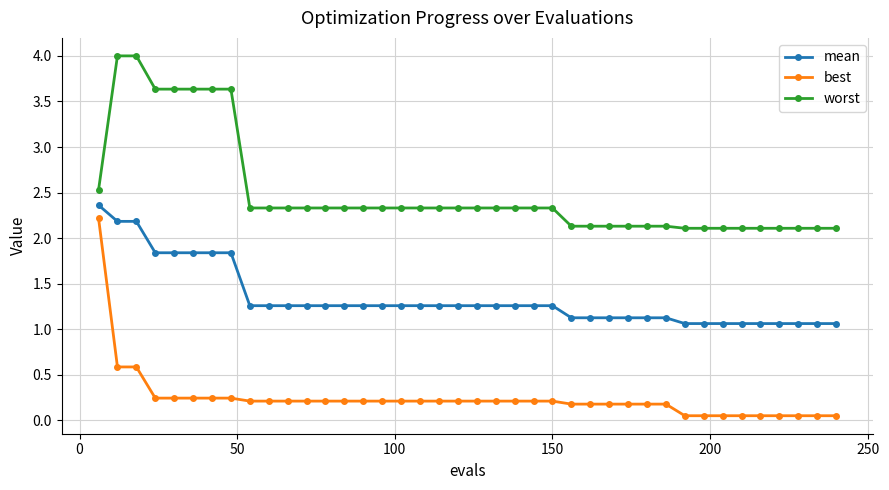

How many lines are shown in the chart?

3